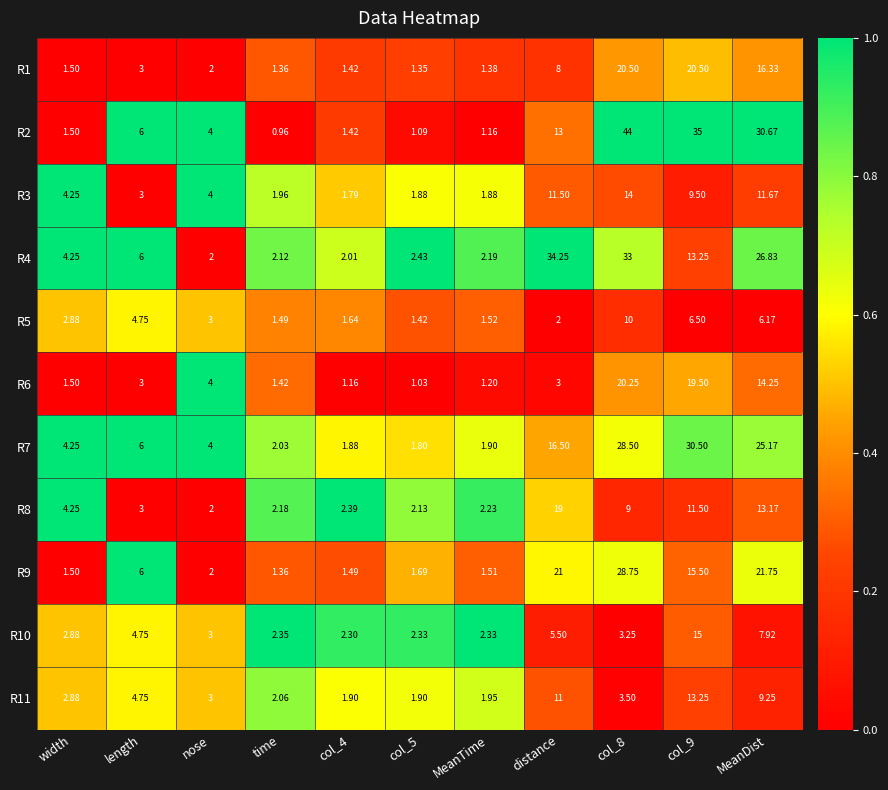

Which series has the widest spread of values?

R2